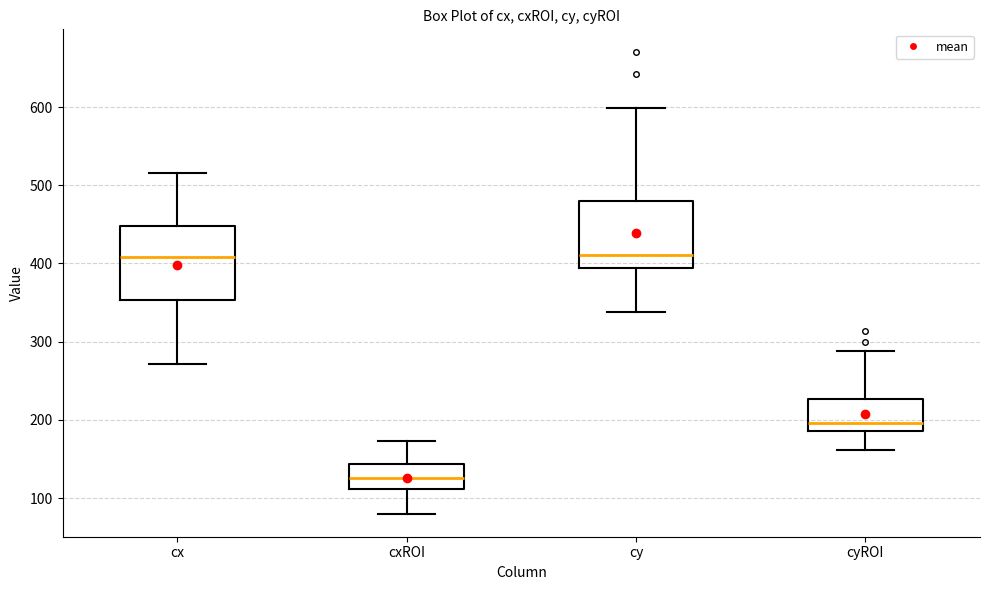

Reading left to right, transcribe this box plot: for each box, give where its median line is, the range the box spans, and where its two whiskers end, as read against the y-axis. The values are not printed on the chart, so give them approximately, as read against the axis.

cx: median 410, box 350 to 450, whiskers 270 to 520
cxROI: median 130, box 110 to 140, whiskers 80 to 170
cy: median 410, box 390 to 480, whiskers 340 to 600
cyROI: median 200, box 190 to 230, whiskers 160 to 290